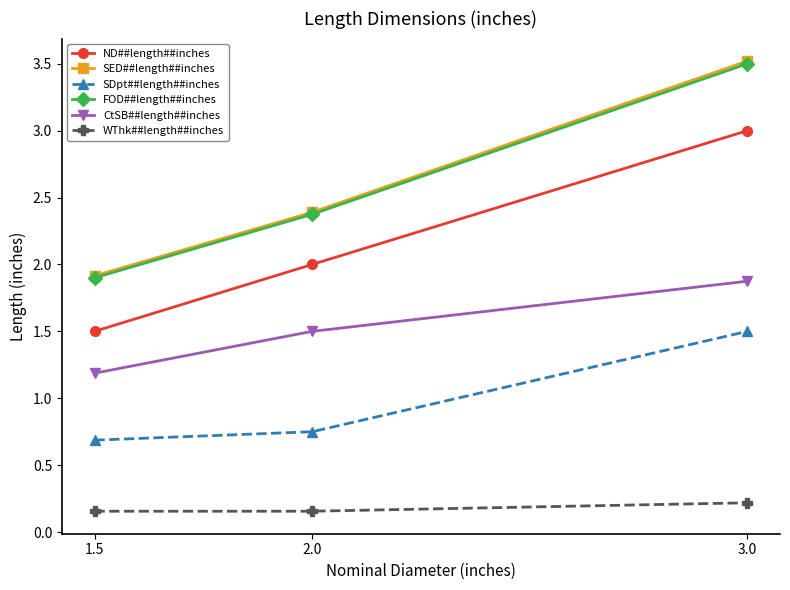

What is the label of the 1st point from the left?

1.5